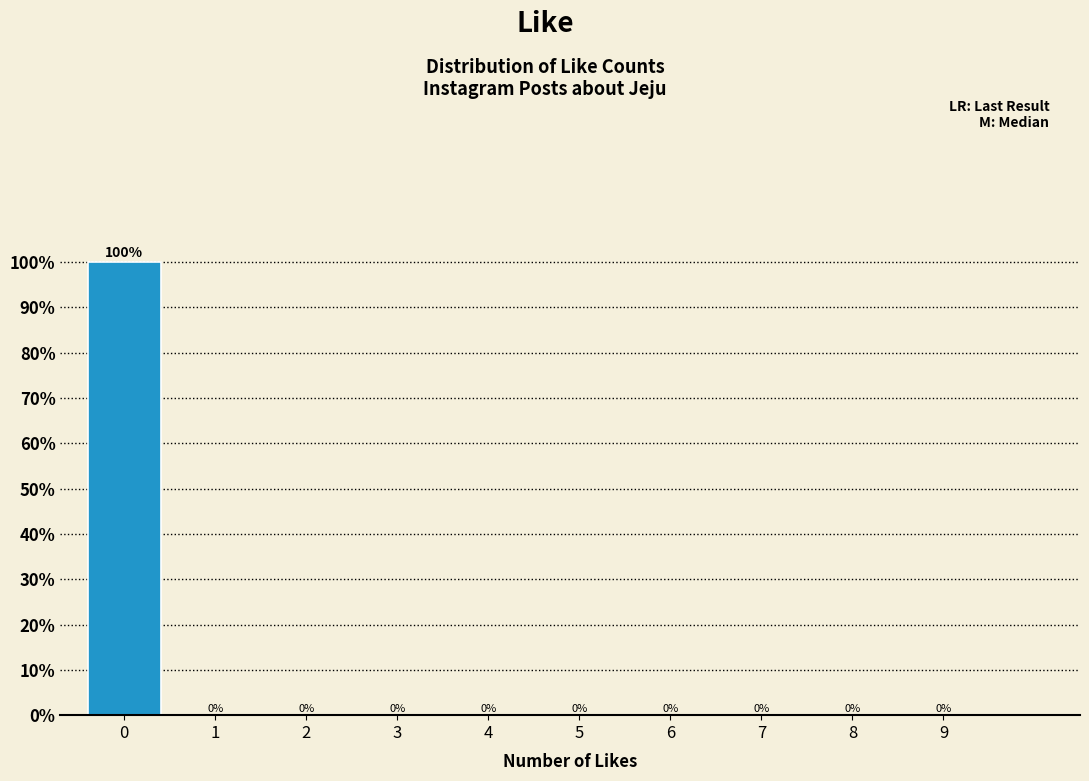

Reading left to right, list all the values displayed in this chart.

0=100	1=0	2=0	3=0	4=0	5=0	6=0	7=0	8=0	9=0